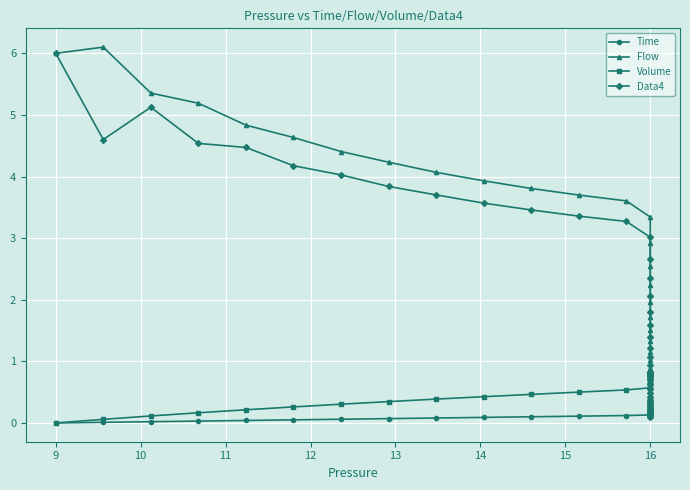

At how many categories does at least one series exceed 2?

17